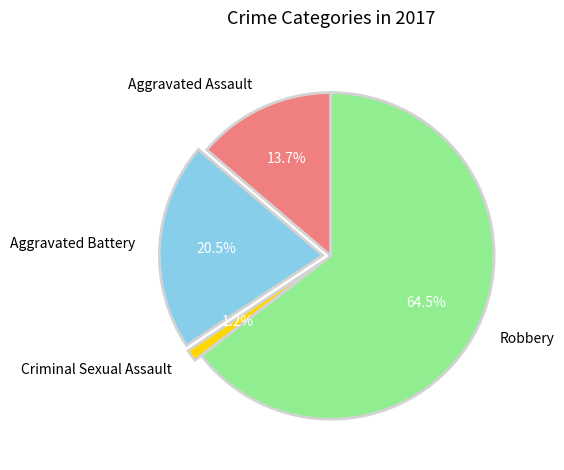

Which has a higher value, Robbery or Criminal Sexual Assault?

Robbery